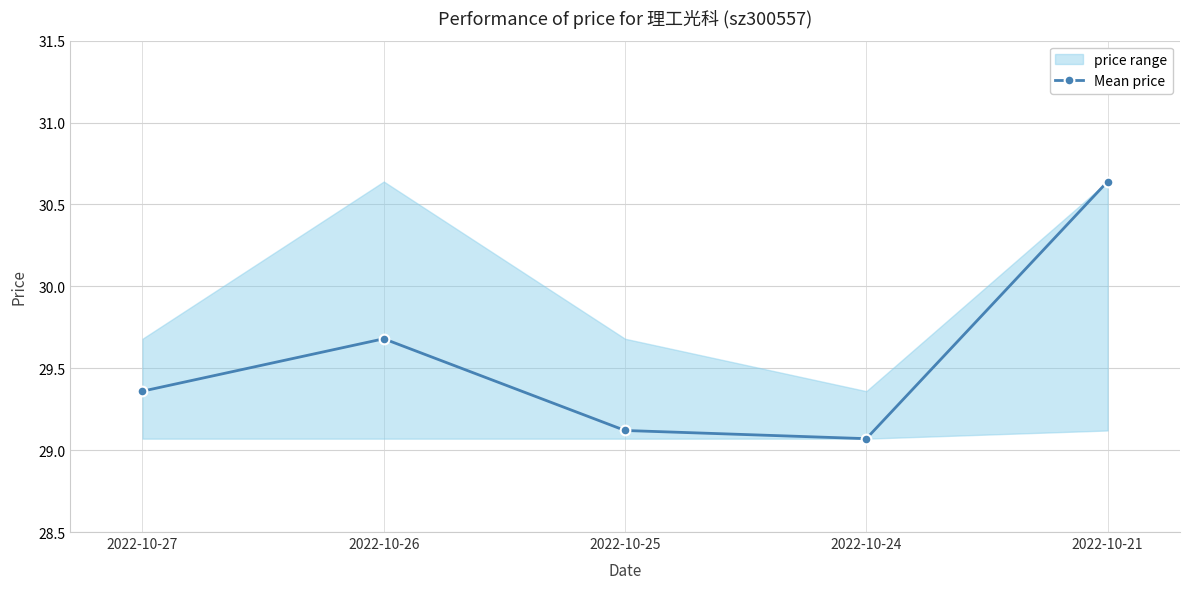

Reading left to right, list all the values displayed in this chart.

2022-10-27=29.4	2022-10-26=29.7	2022-10-25=29.1	2022-10-24=29.1	2022-10-21=30.6